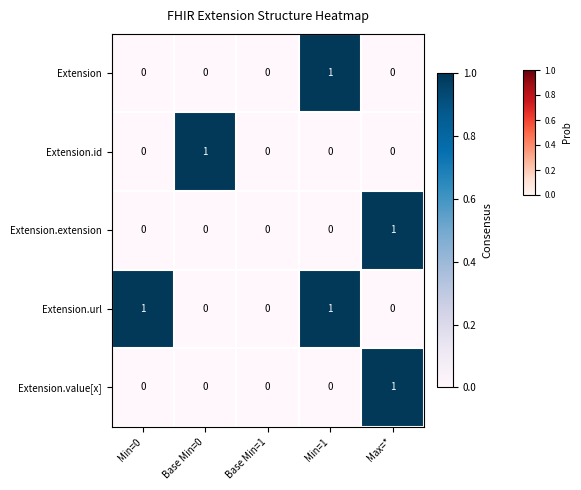

Which category has the highest value in the Extension.id series?

Base Min=0